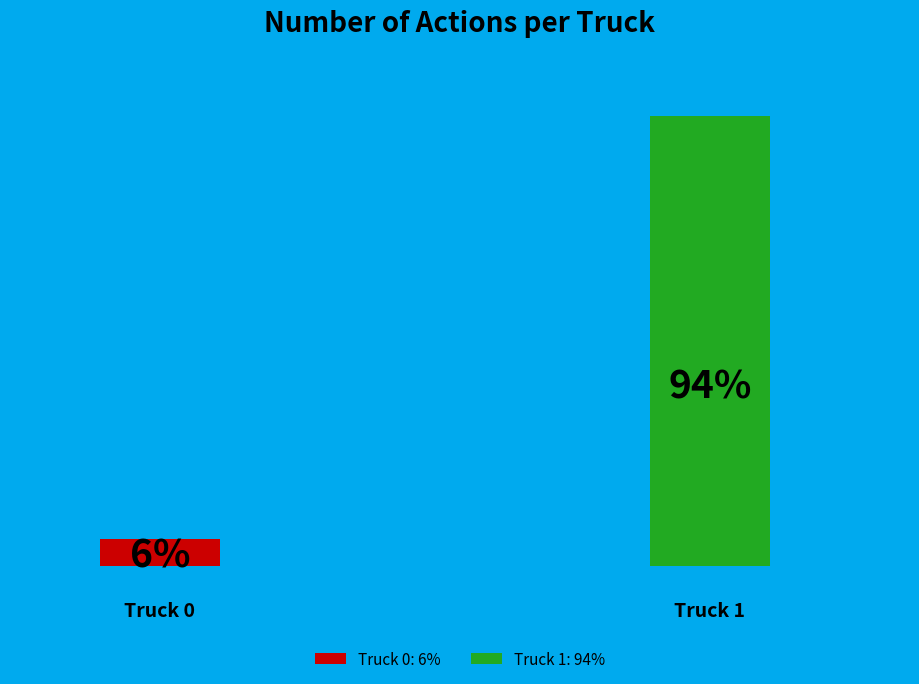

To the nearest percent, what is the difference between the largest and smallest slice percentages?

89%